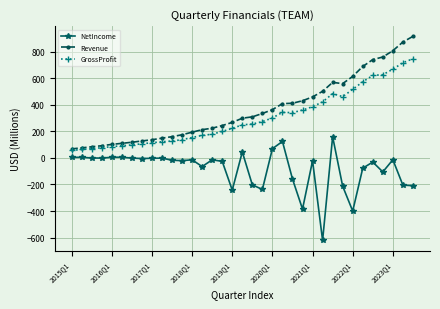

What is the value of the GrossProfit point at the 8th from the left?

106.5